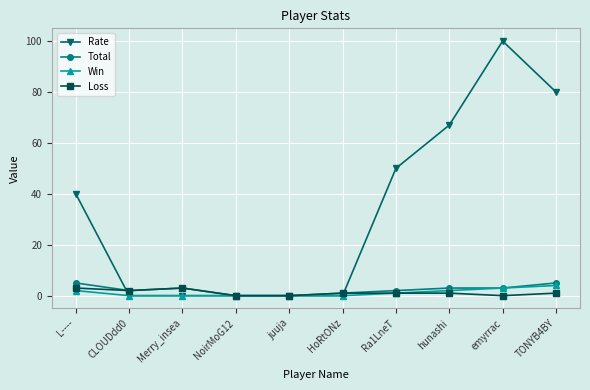

How many Rate values are between 0 and 67?

8